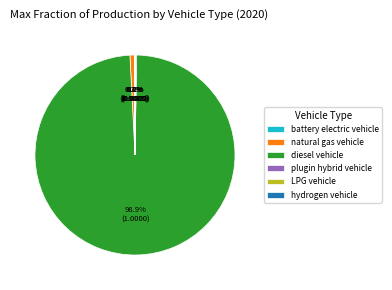

What is the largest slice in the pie chart?

diesel vehicle